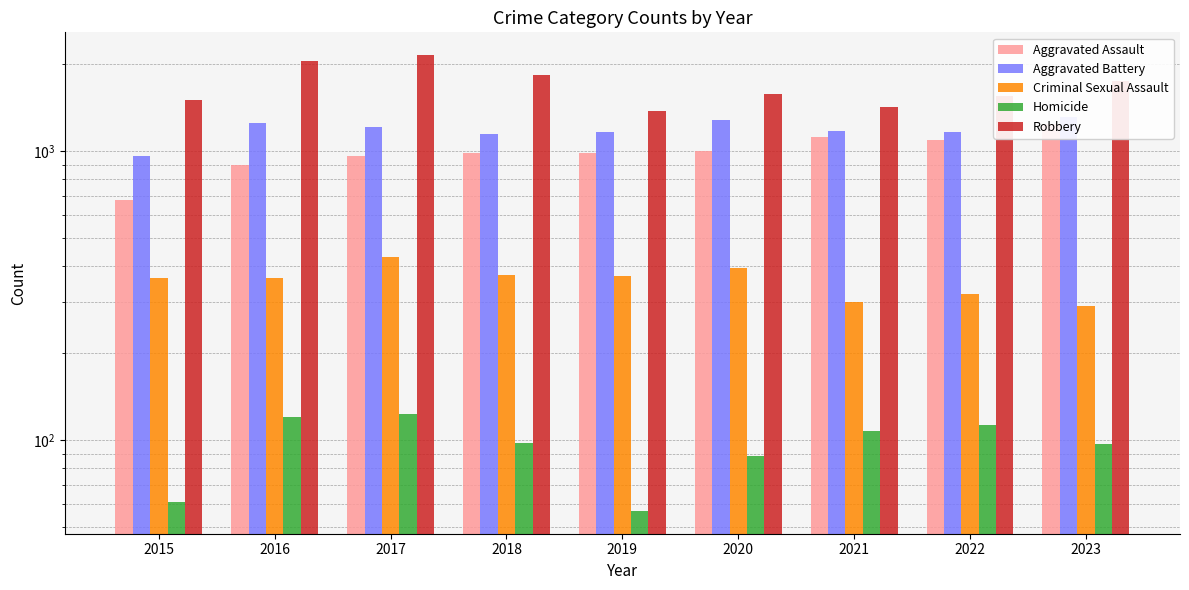

Is it true that Robbery equals 663 at 2015?

False